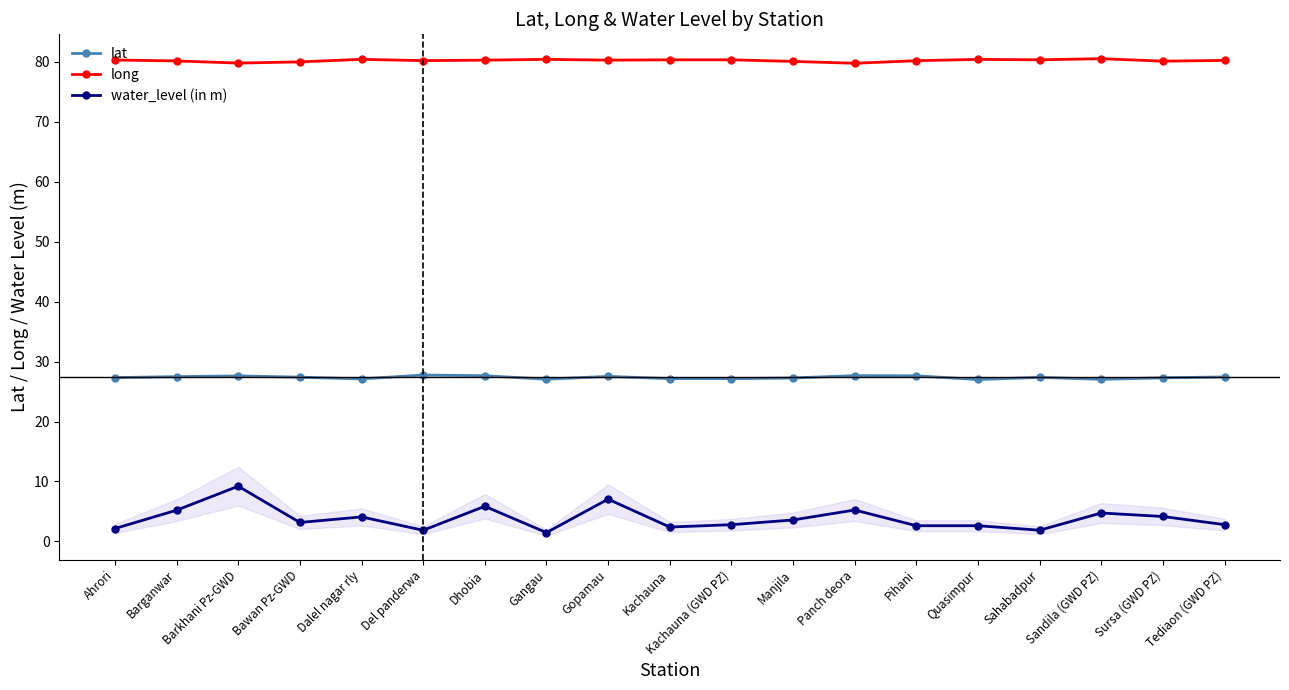

What are all the series names shown in the legend?

lat, long, water_level (in m)